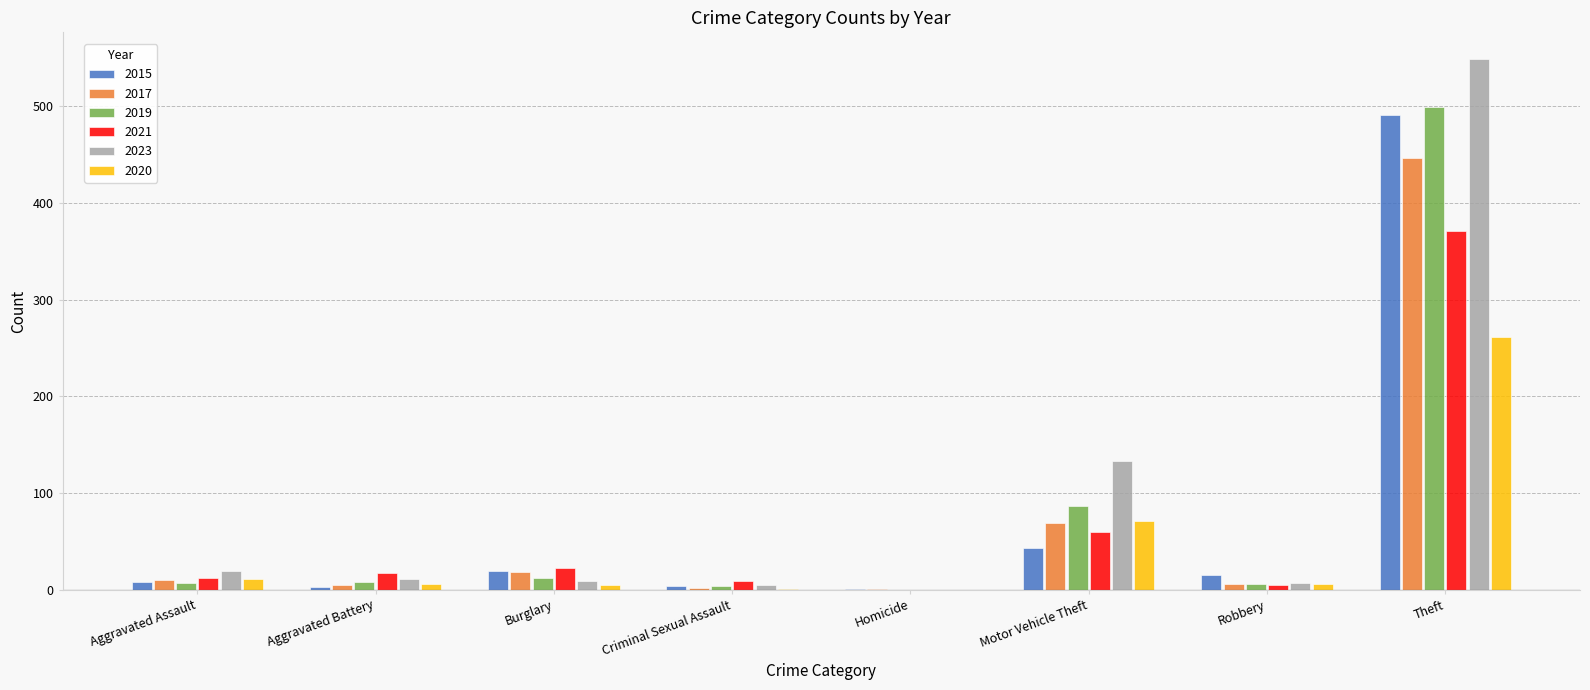

What is the sum of all 2020 values?

361